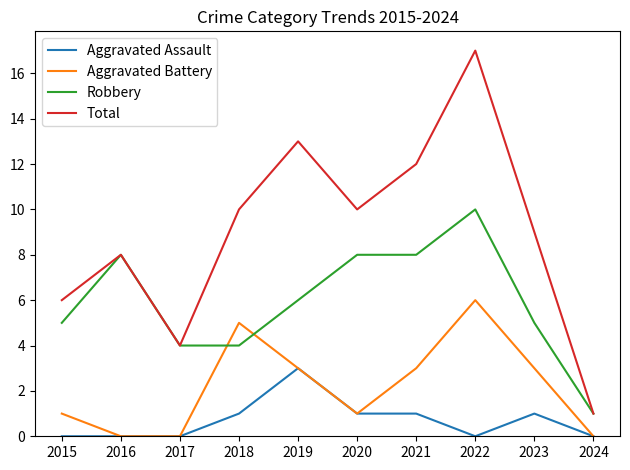

What is the sum of the Aggravated Battery values at 2022 and 2020?

7